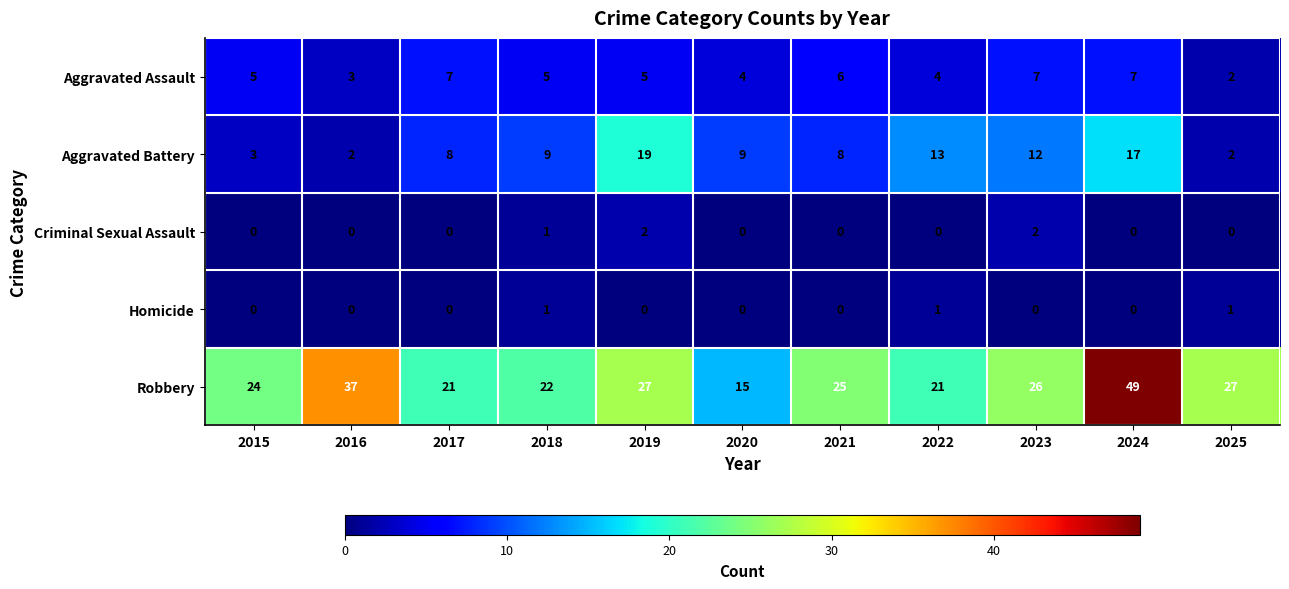

At which category is the sum across all series the highest?

2024